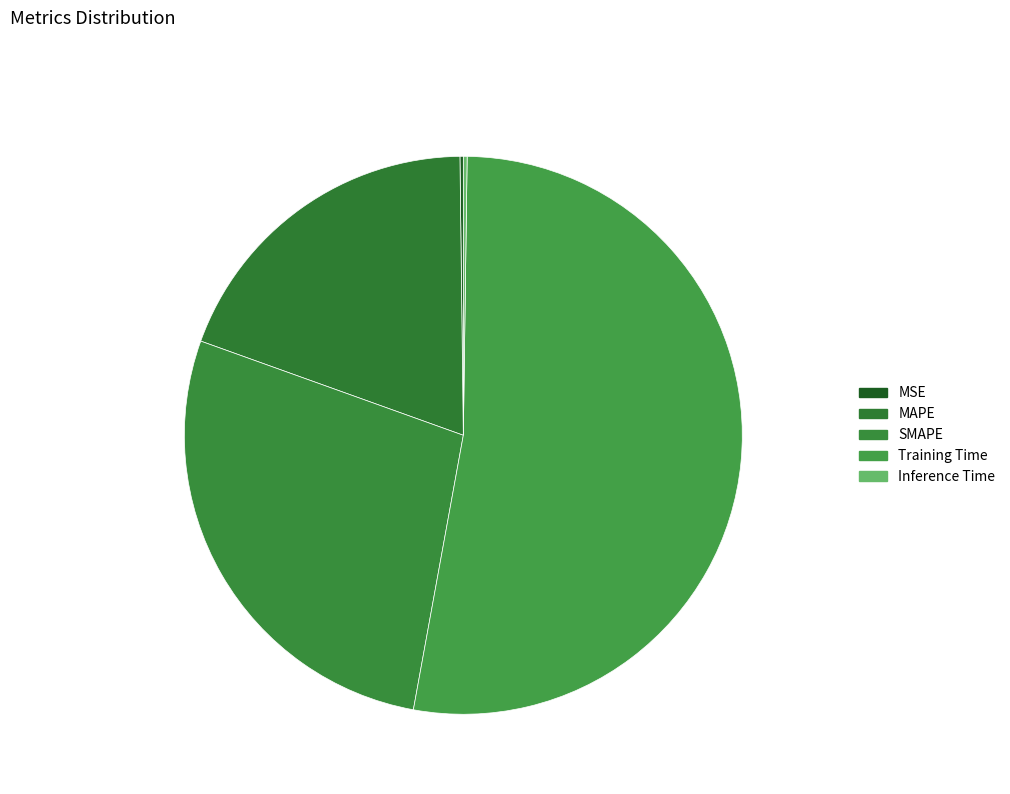

Is MAPE the majority of the pie?

No